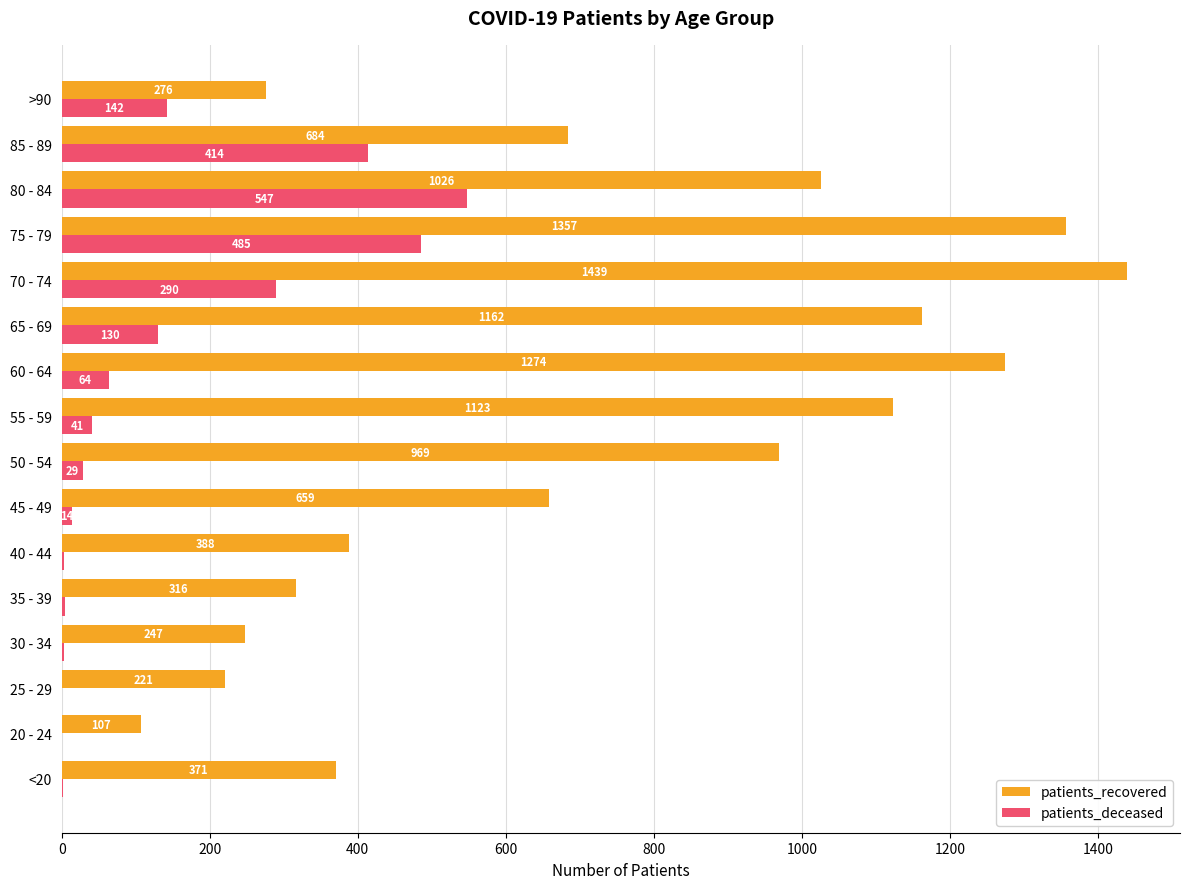

What is the approximate value of patients_recovered at 30 - 34, to the nearest 50?

250